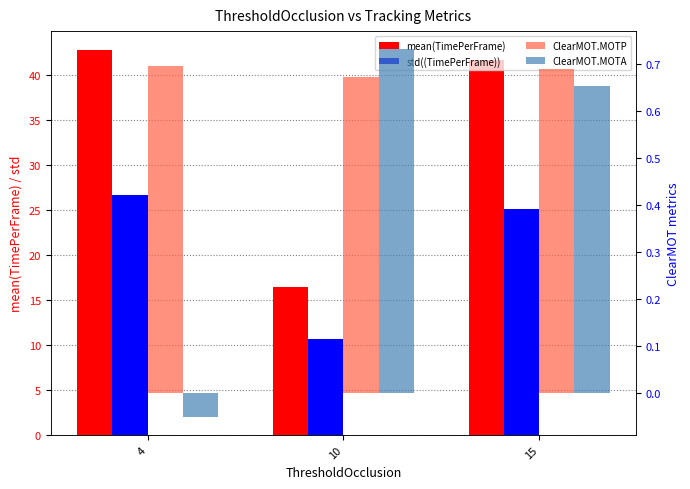

How many bars are there in total?

12